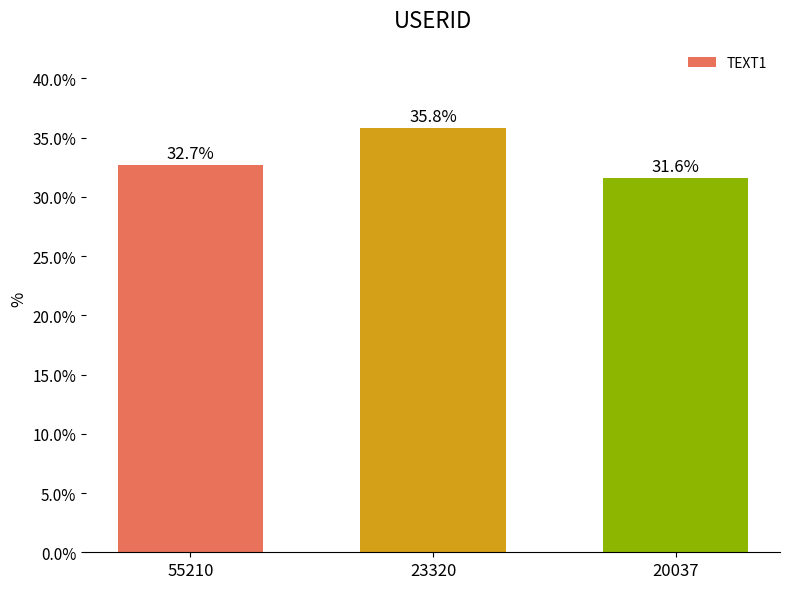

What is the sum of all values?

100.0